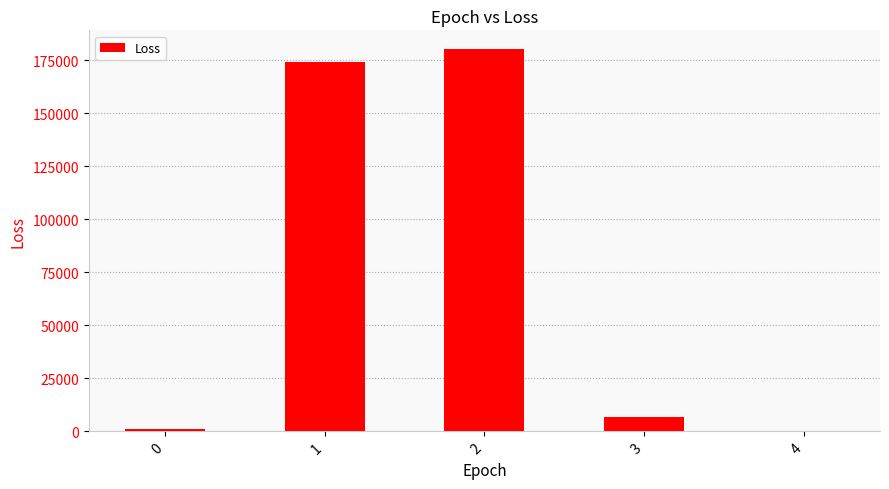

Which category has the highest value across all series?

2